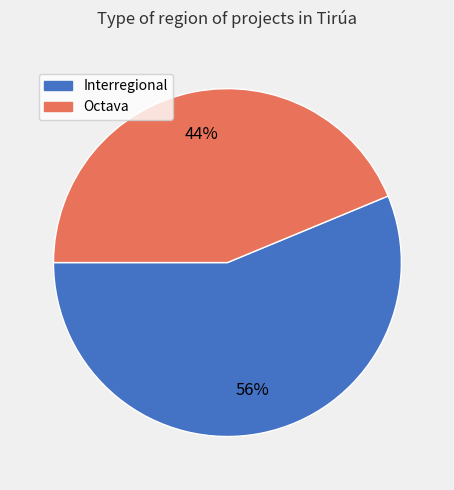

True or false: Interregional accounts for 70% of the total.

False